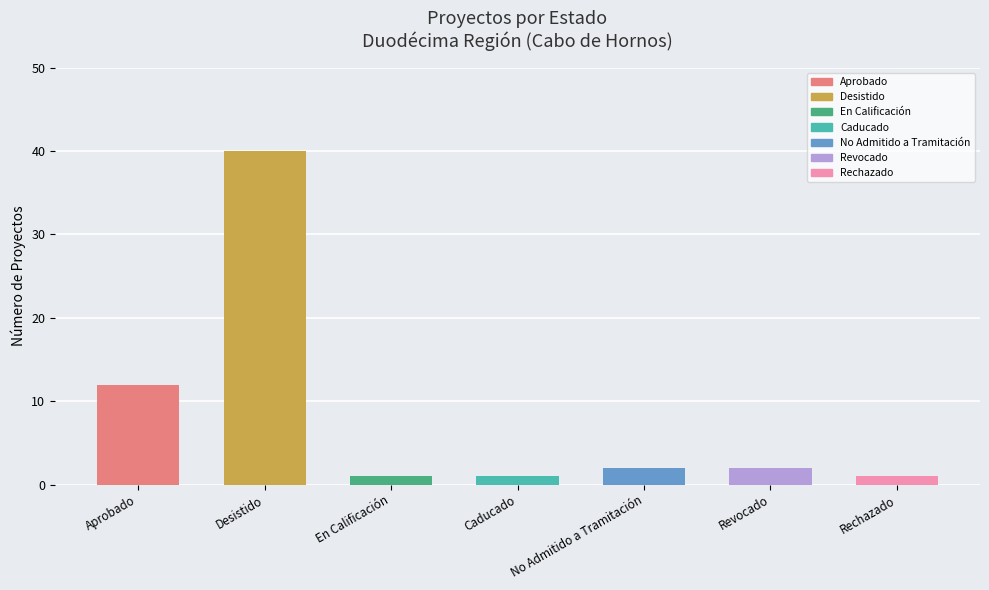

How many values are below 2?

3